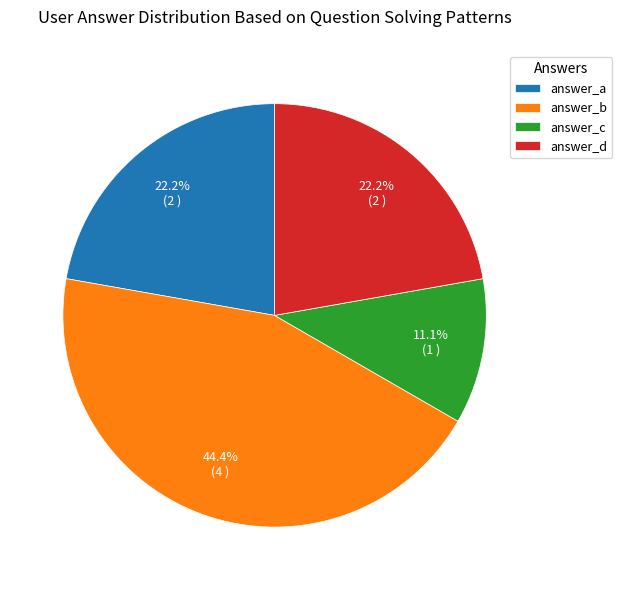

What portion of the pie excludes answer_c?

88.9%